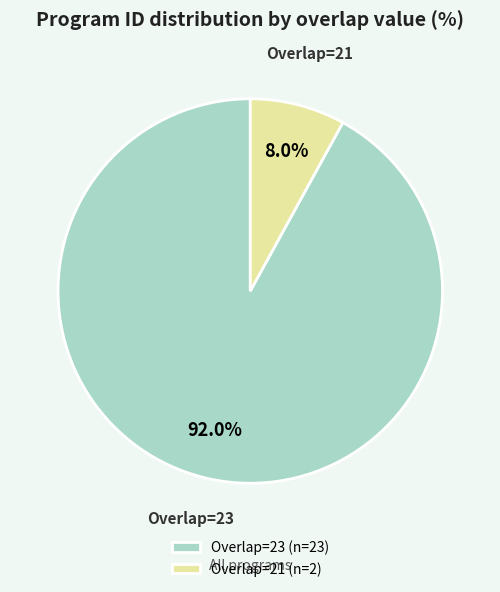

What percentage is NOT represented by Overlap=21?

92.0%